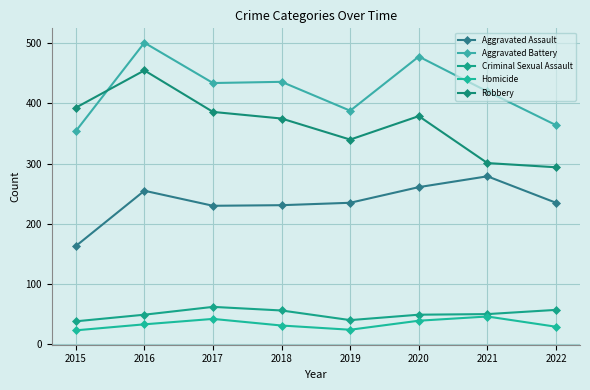

Reading left to right, list all the values displayed in this chart.

Aggravated Assault: 163	255	230	231	235	261	279	235
Aggravated Battery: 354	501	434	436	388	478	420	364
Criminal Sexual Assault: 38	49	62	56	40	49	50	57
Homicide: 23	33	42	31	24	39	46	29
Robbery: 393	455	386	375	340	379	301	294